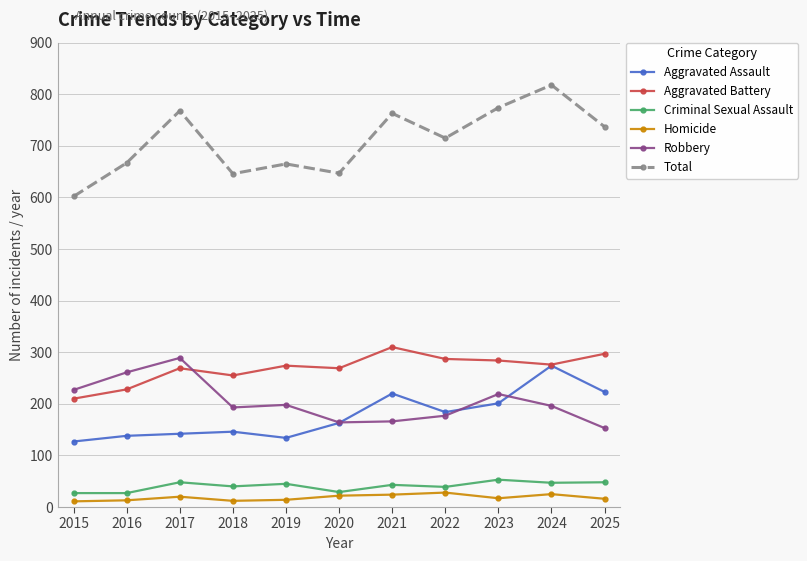

The value of Aggravated Battery at 2016 is 300. True or false?

False